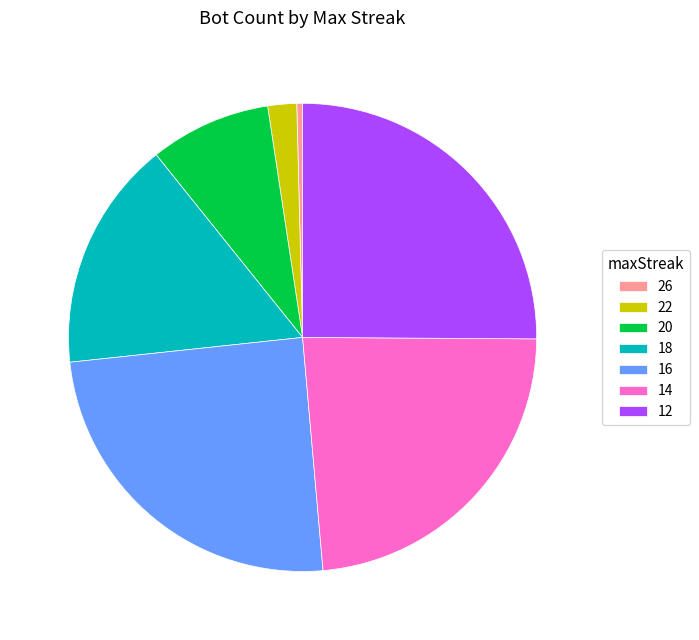

Is the sum of 18 and 22 greater than half?

No